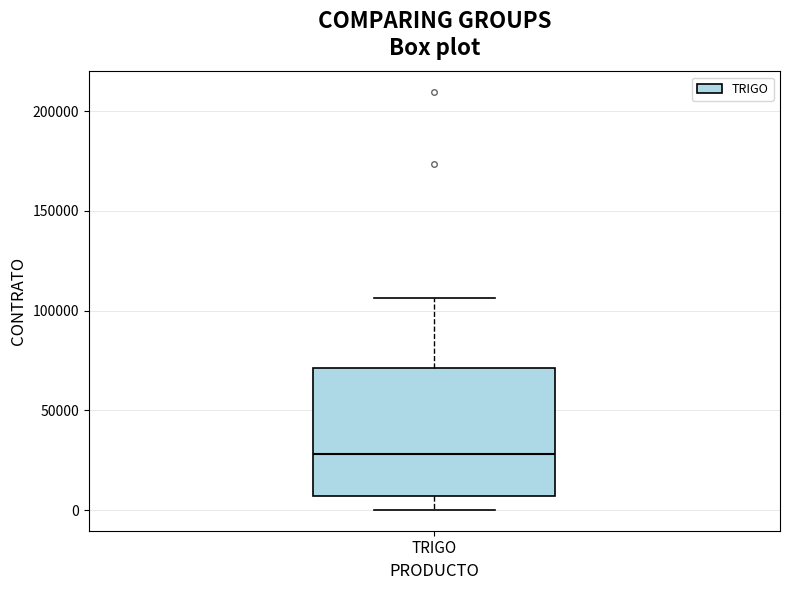

Read this box plot against the y-axis: the position of the median line, the range covered by the box, and the ends of both whiskers. The values are not printed on the chart, so give them approximately, as read against the axis.

median 30000, box 5000 to 70000, whiskers 0 to 105000